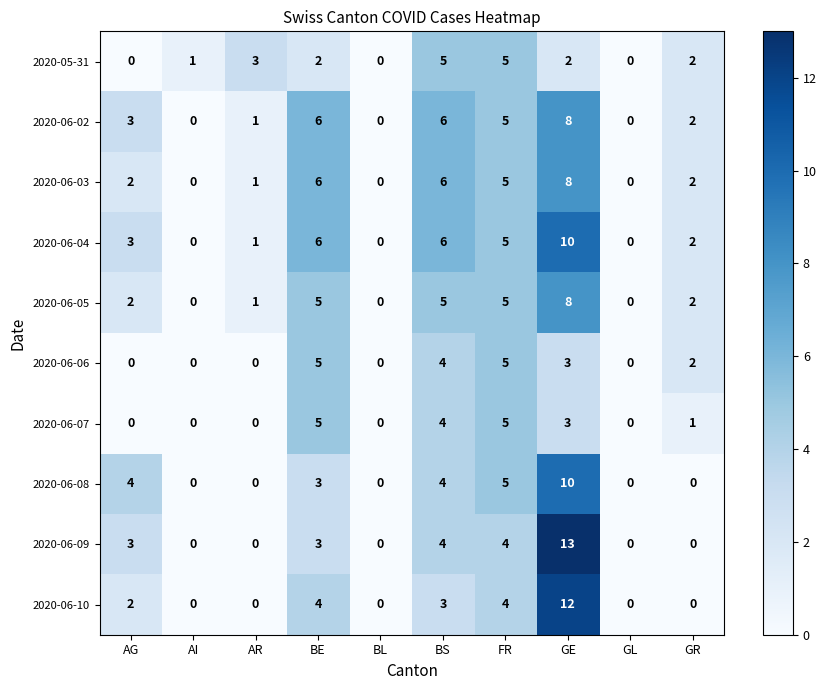

True or false: 2020-06-09 has a value of 0 at AI.

True